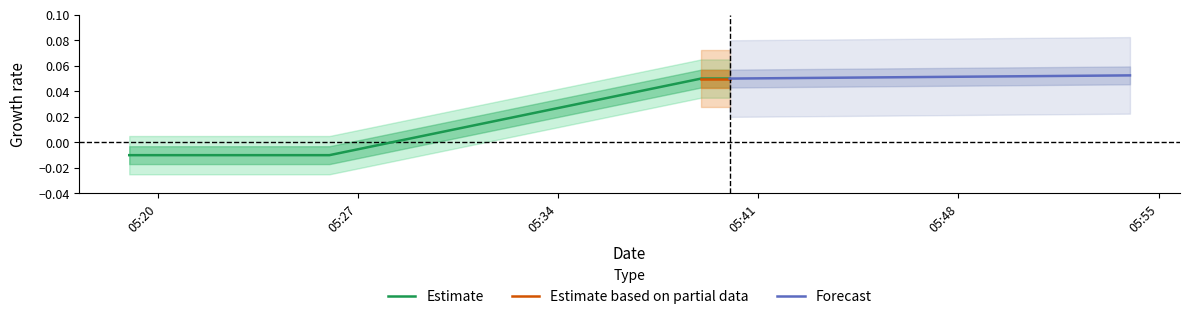

What is the sum of all values?

0.1